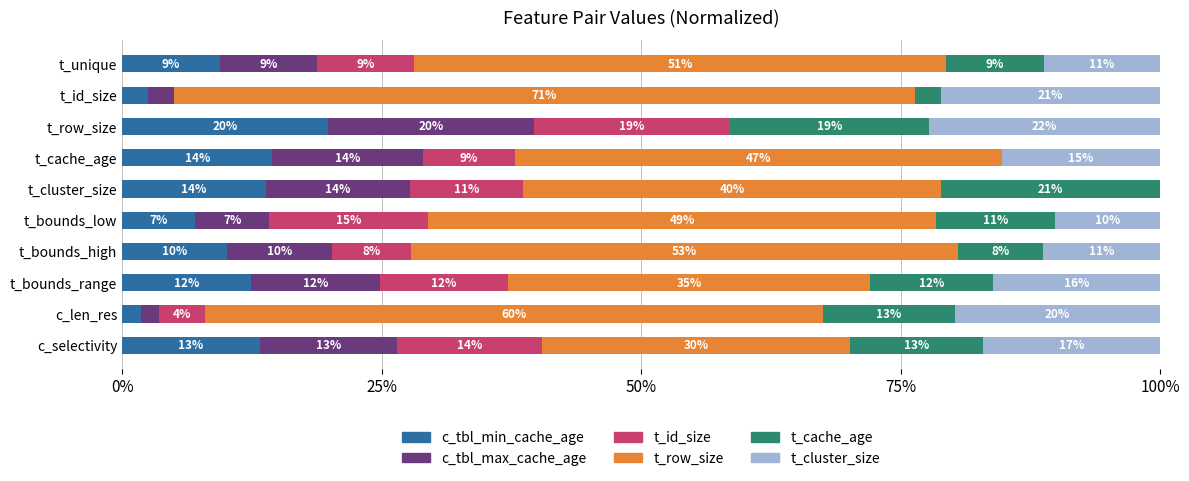

What are all the series names shown in the legend?

c_tbl_min_cache_age, c_tbl_max_cache_age, t_id_size, t_row_size, t_cache_age, t_cluster_size